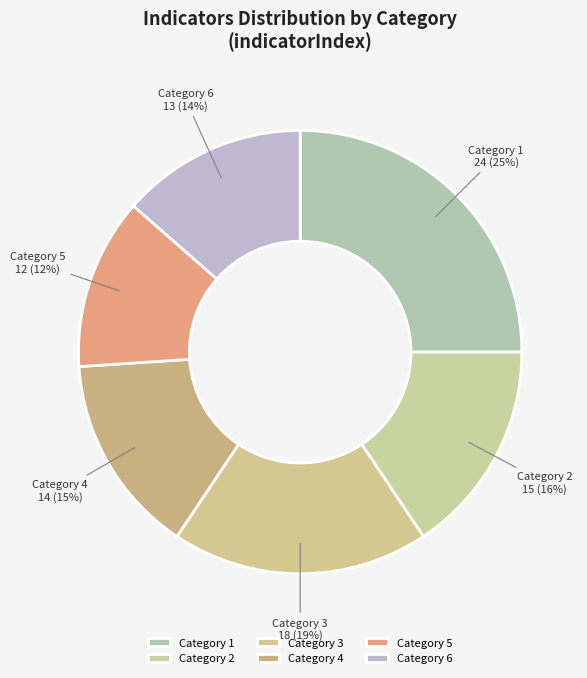

To the nearest percent, what portion does Category 6 represent?

14%